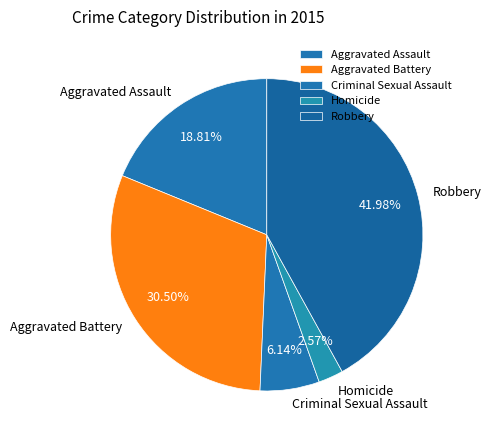

How many segments does this pie chart have?

5